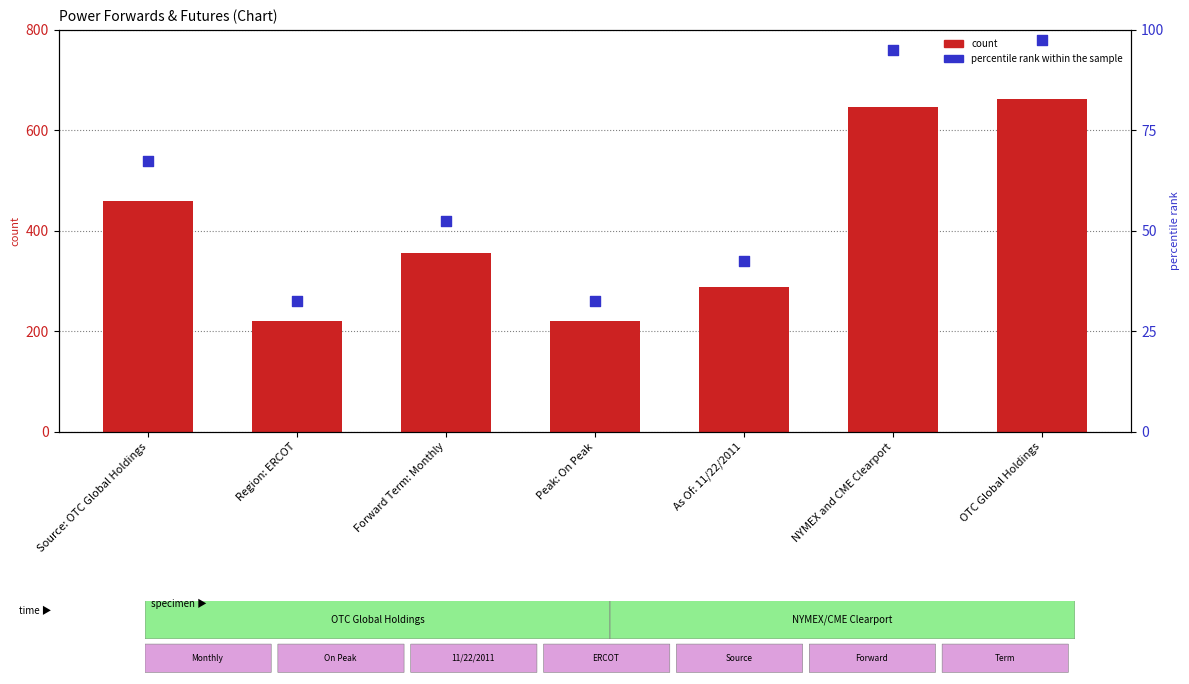

Is the value of count at Region: ERCOT greater than the value of percentile rank within the sample at Peak: On Peak?

Yes